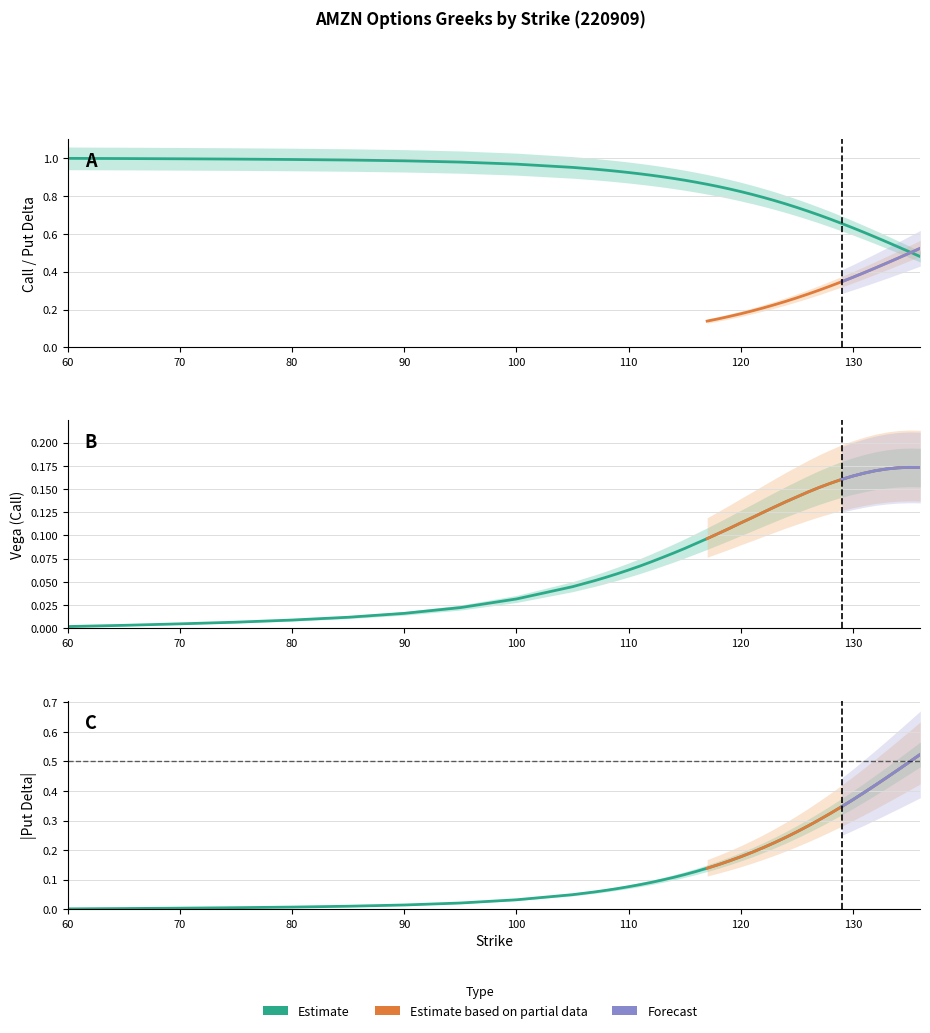

Reading left to right, list all the values displayed in this chart.

delta_C: 60=1.0	65=1.0	70=1.0	75=1.0	80=1.0	85=1.0	90=1.0	95=1.0	100=1.0	105=1.0	107=0.9	108=0.9	109=0.9	110=0.9	111=0.9	112=0.9	113=0.9	114=0.9	115=0.9	116=0.9	117=0.9	118=0.8	119=0.8	120=0.8	121=0.8	122=0.8	123=0.8	124=0.8	125=0.7	126=0.7	127=0.7	128=0.7	129=0.7	130=0.6	131=0.6	132=0.6	133=0.6	134=0.5	135=0.5	136=0.5
vega_C: 60=0.0	65=0.0	70=0.0	75=0.0	80=0.0	85=0.0	90=0.0	95=0.0	100=0.0	105=0.0	107=0.1	108=0.1	109=0.1	110=0.1	111=0.1	112=0.1	113=0.1	114=0.1	115=0.1	116=0.1	117=0.1	118=0.1	119=0.1	120=0.1	121=0.1	122=0.1	123=0.1	124=0.1	125=0.1	126=0.1	127=0.2	128=0.2	129=0.2	130=0.2	131=0.2	132=0.2	133=0.2	134=0.2	135=0.2	136=0.2
delta_P: 60=0.0	65=0.0	70=0.0	75=0.0	80=0.0	85=0.0	90=0.0	95=0.0	100=0.0	105=0.0	107=0.1	108=0.1	109=0.1	110=0.1	111=0.1	112=0.1	113=0.1	114=0.1	115=0.1	116=0.1	117=0.1	118=0.2	119=0.2	120=0.2	121=0.2	122=0.2	123=0.2	124=0.2	125=0.3	126=0.3	127=0.3	128=0.3	129=0.3	130=0.4	131=0.4	132=0.4	133=0.4	134=0.5	135=0.5	136=0.5